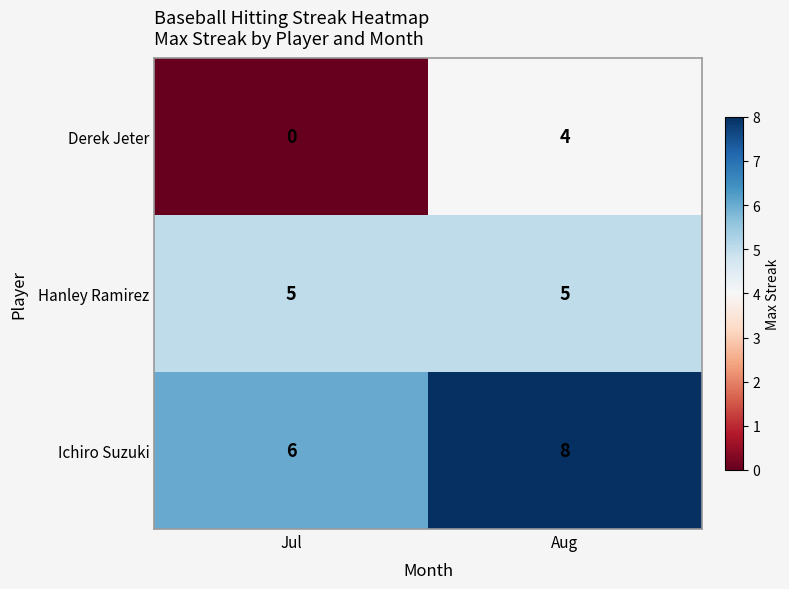

What is the total value across all series at Aug?

17